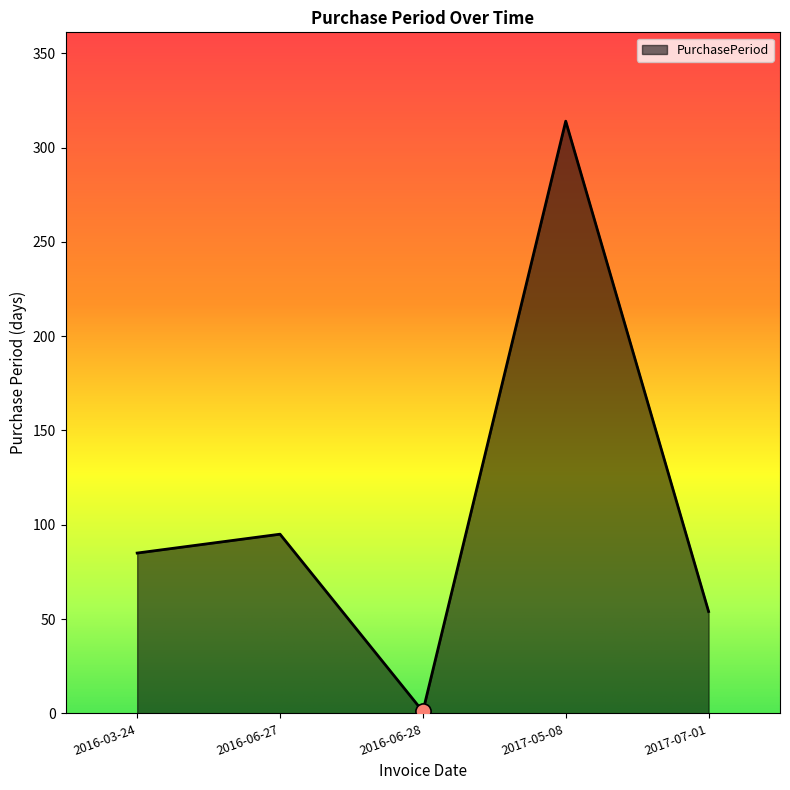

What is the change in value from 2016-06-28 to 2017-07-01?

+53